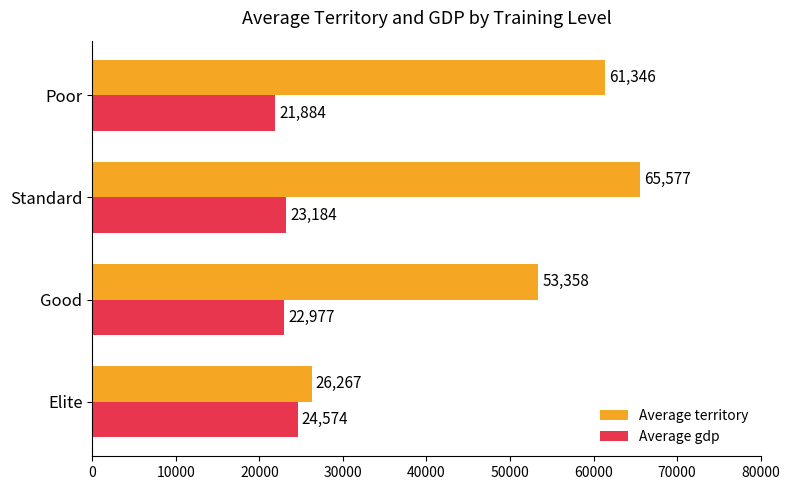

True or false: Average gdp has a value of 23183.8 at Standard.

True